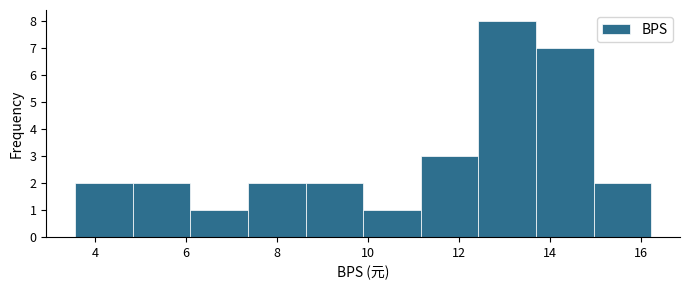

Reading left to right, transcribe this chart: for each bar, give the range it covers on the x-axis and its height. Neither the bar edges nor the heights are printed on the chart, so give them approximately, as read against the axes.

3.6 to 4.8: 2
4.8 to 6.0: 2
6.0 to 7.4: 1
7.4 to 8.6: 2
8.6 to 9.8: 2
9.8 to 11.2: 1
11.2 to 12.4: 3
12.4 to 13.6: 8
13.6 to 15.0: 7
15.0 to 16.2: 2